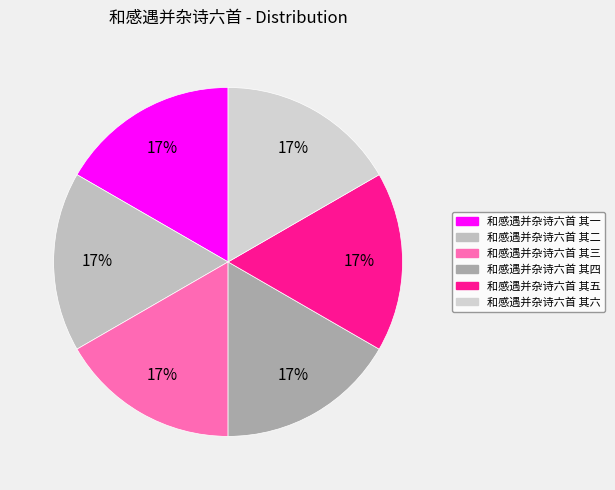

Do 和感遇并杂诗六首 其一 and 和感遇并杂诗六首 其二 together represent more than half of the pie?

No